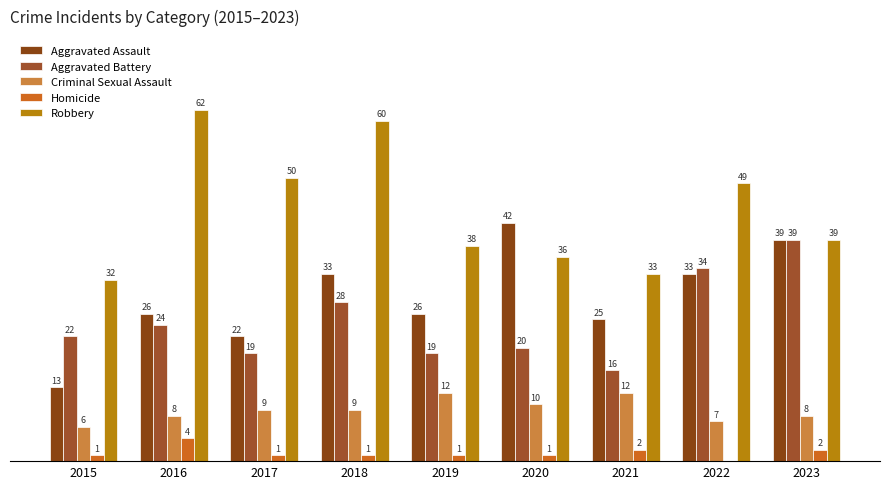

The value of Criminal Sexual Assault at 2019 is 12. True or false?

True